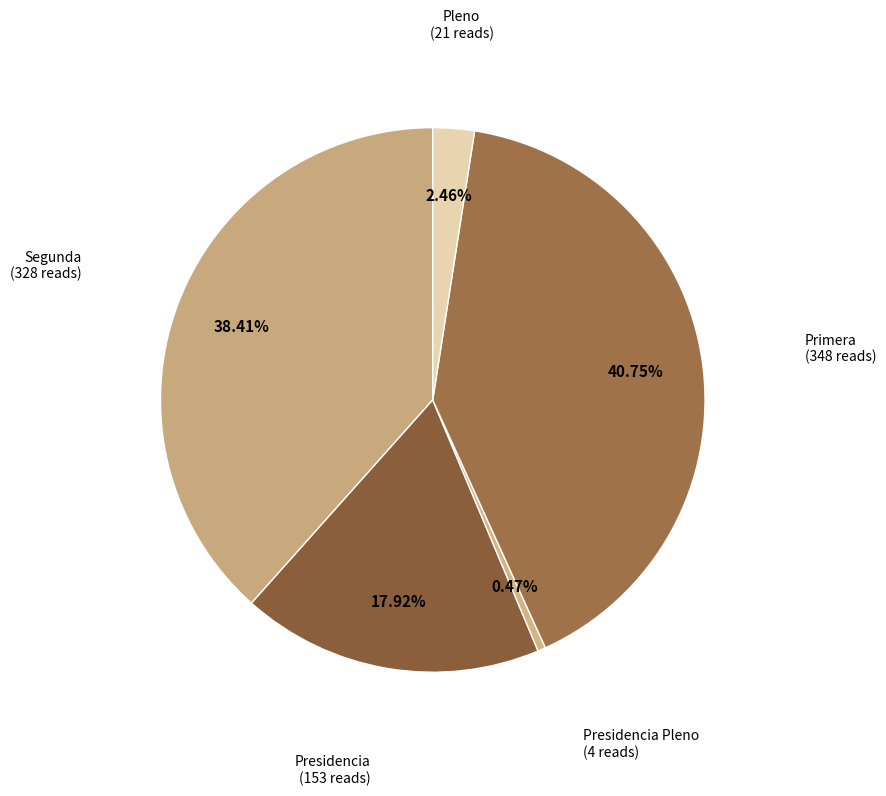

Combined, what portion of the pie is Segunda and Pleno?

40.9%